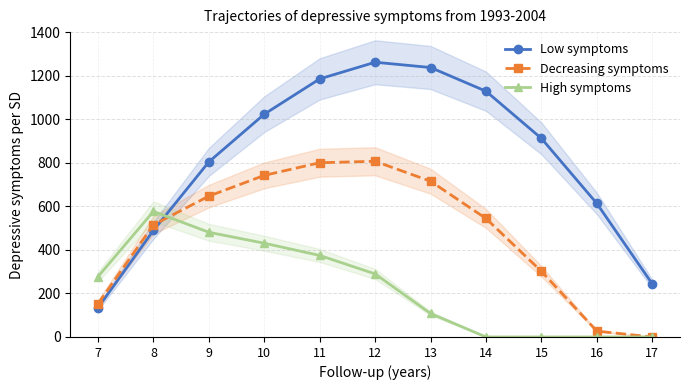

How many distinct data groups are displayed?

3